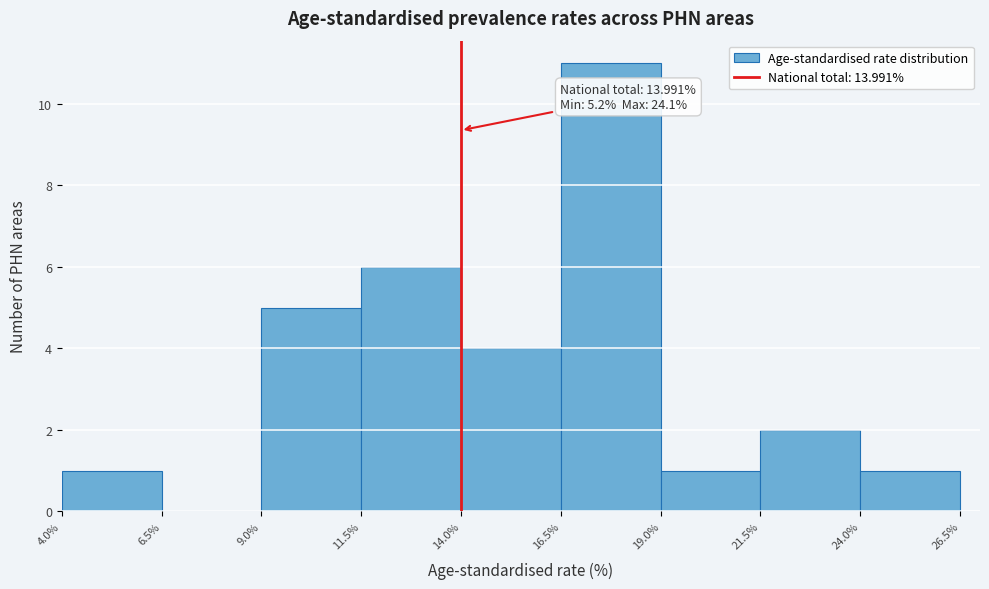

Over which range of the x-axis is the bar tallest?

16.5% to 19.0%